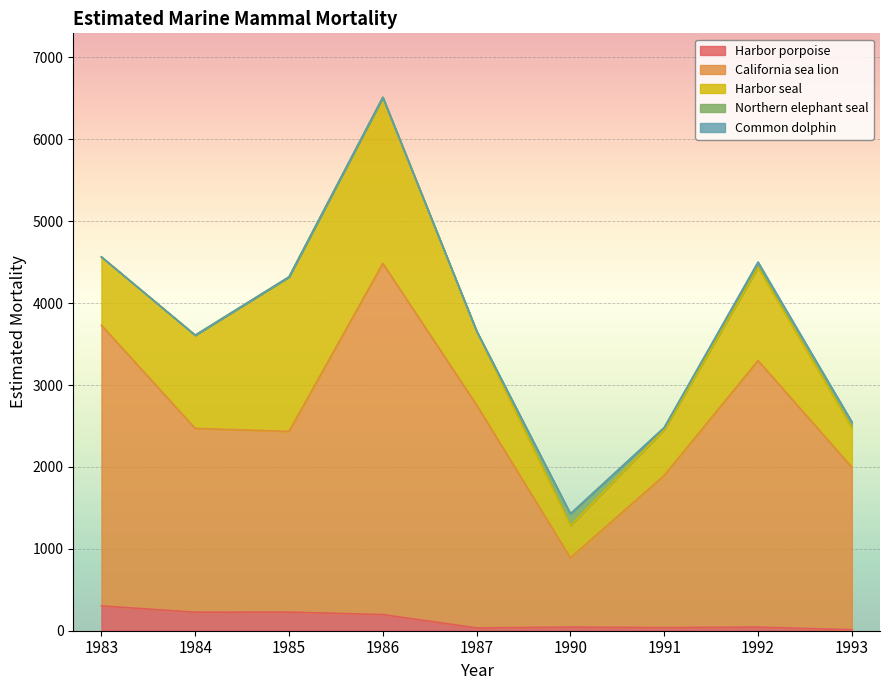

How many series are shown in this chart?

5